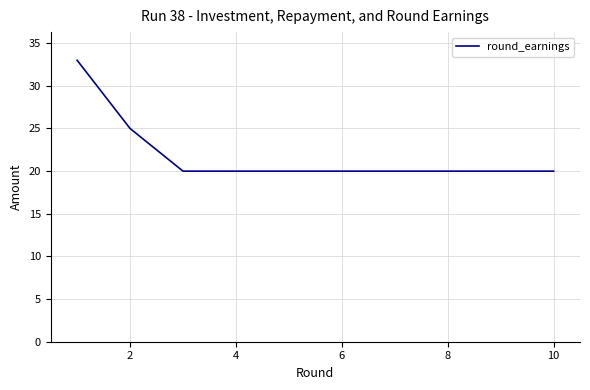

Does the chart have visible grid lines?

Yes